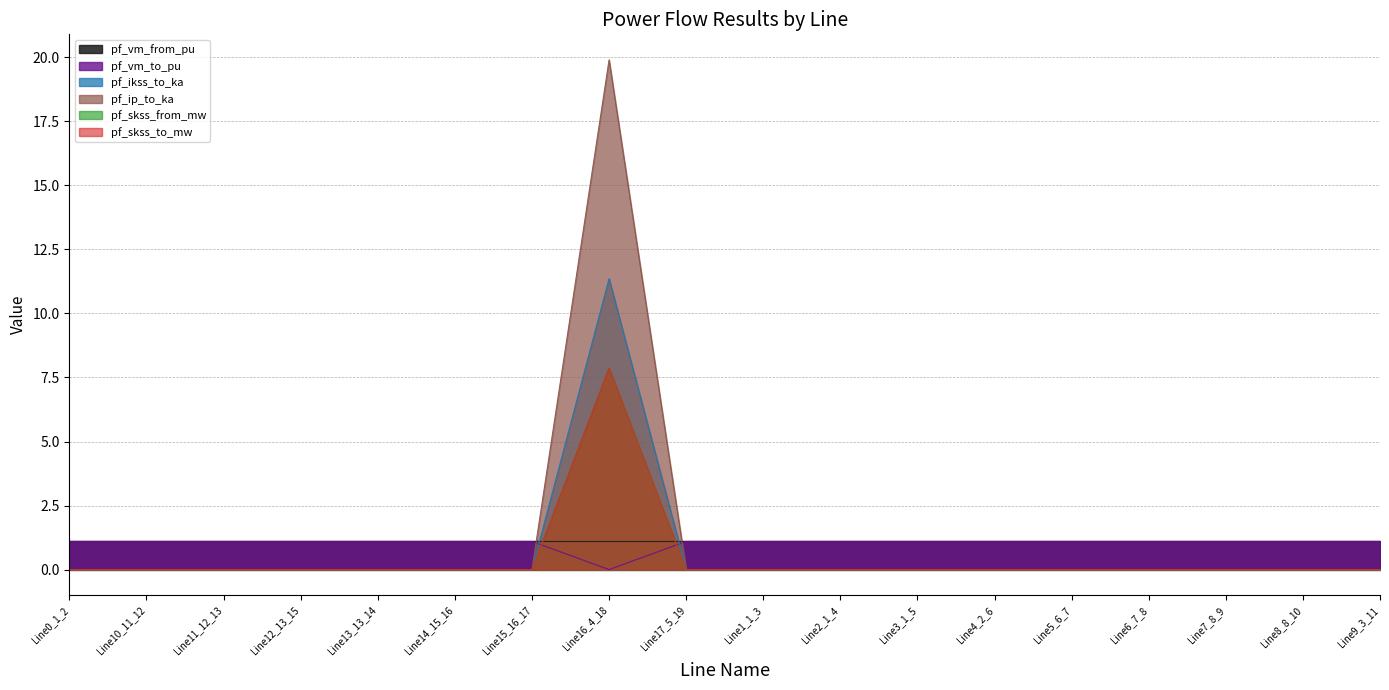

At how many categories does at least one series exceed 13?

1